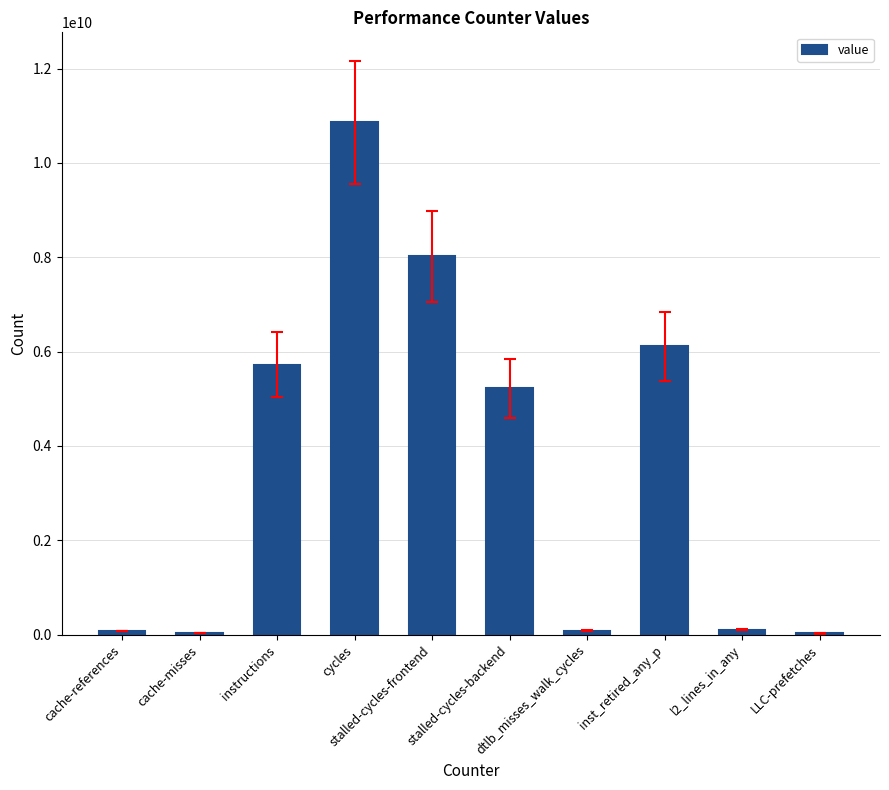

What is the sum of all values?

36262781940